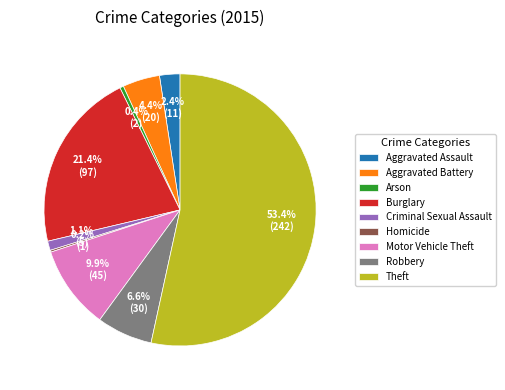

Which category has the biggest portion of the pie?

Theft